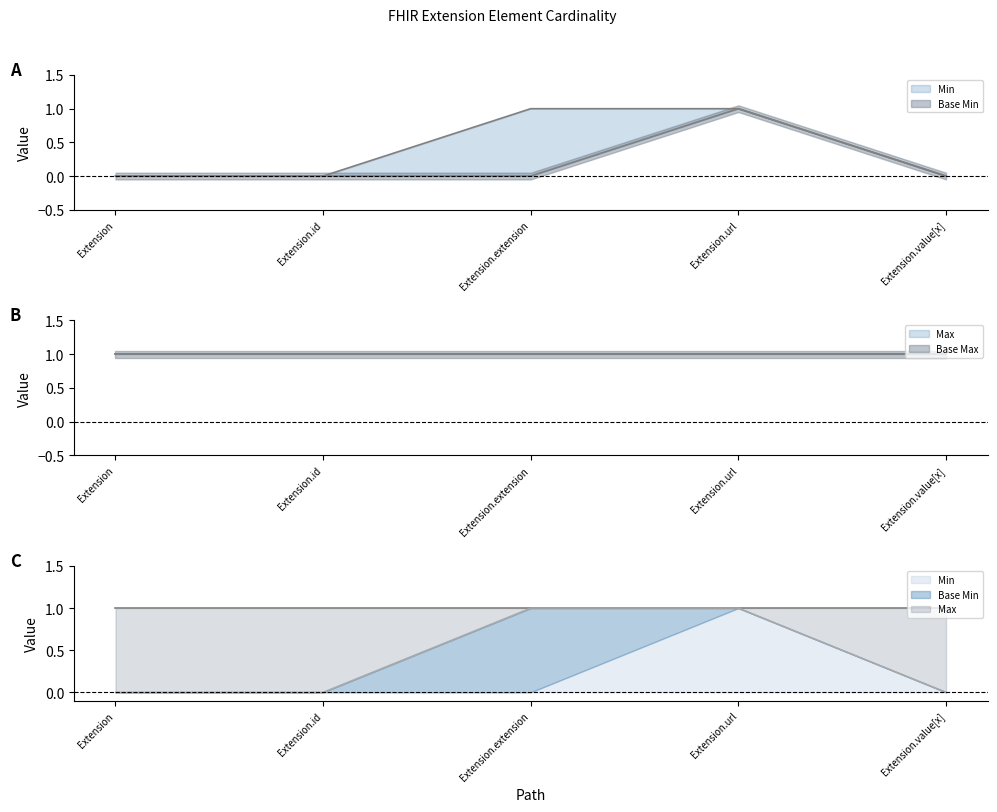

List the series in order of their overall mean, lowest first.

Min, Base Min